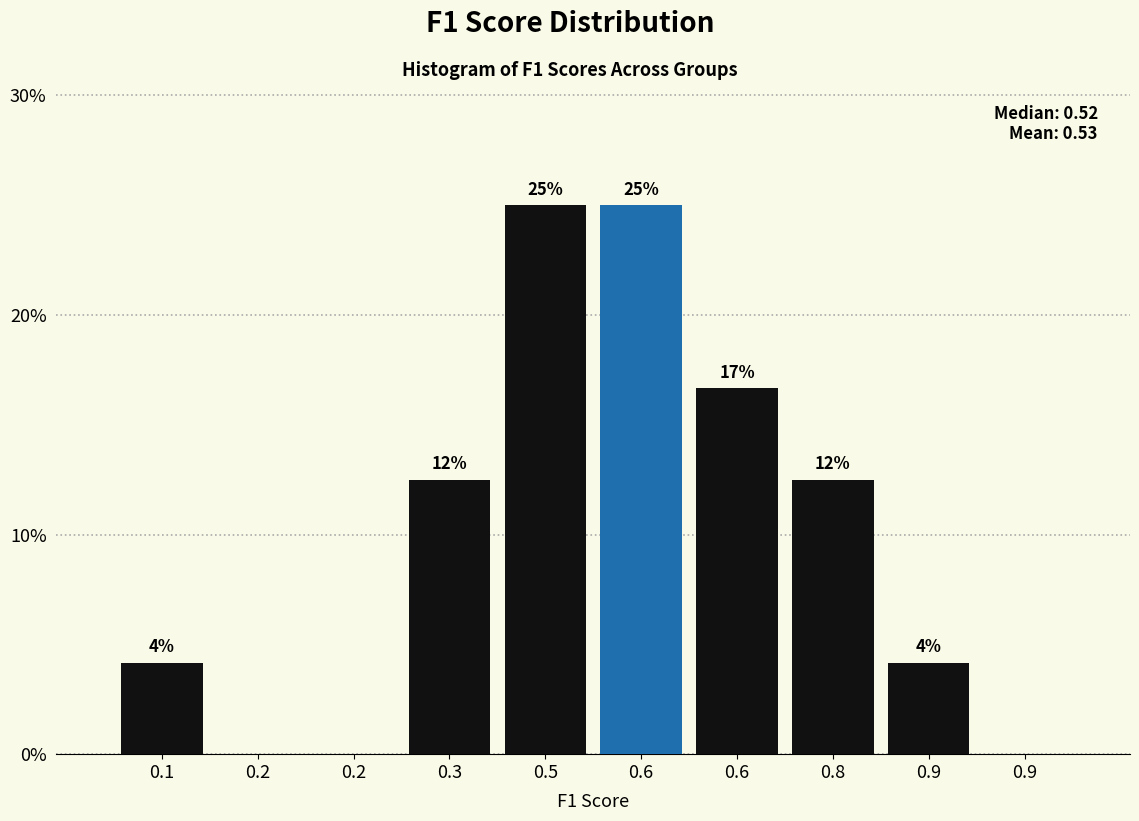

Are the bars horizontal?

No